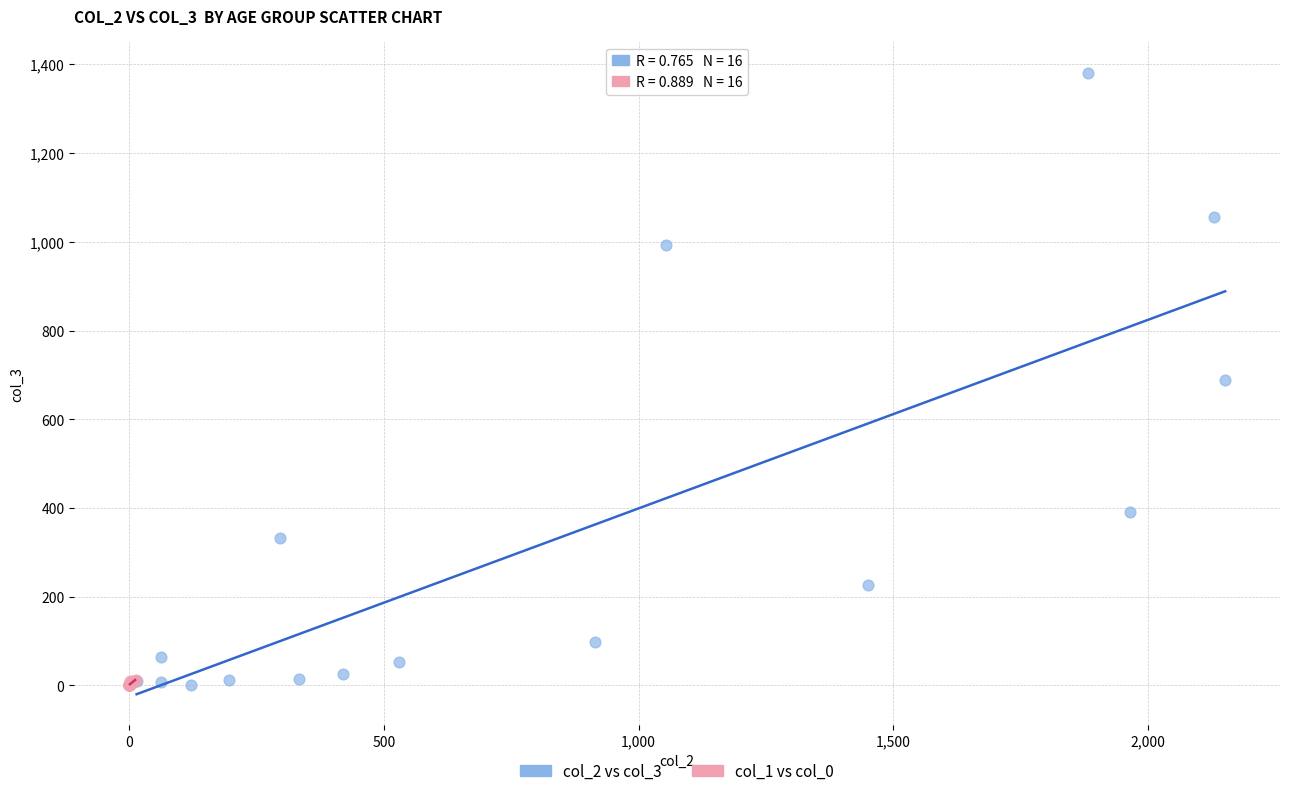

What are all the series names shown in the legend?

col_2 vs col_3, col_1 vs col_0